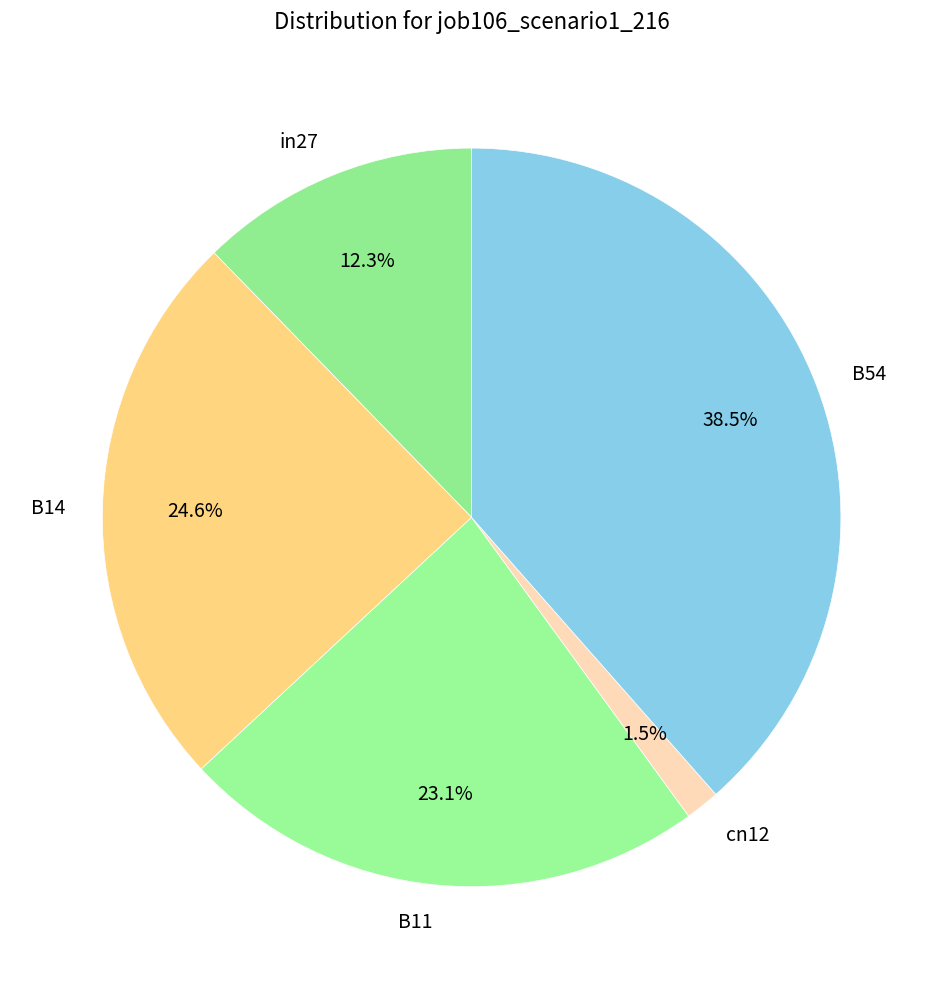

To the nearest percent, what is the combined percentage of in27 and B14?

37%